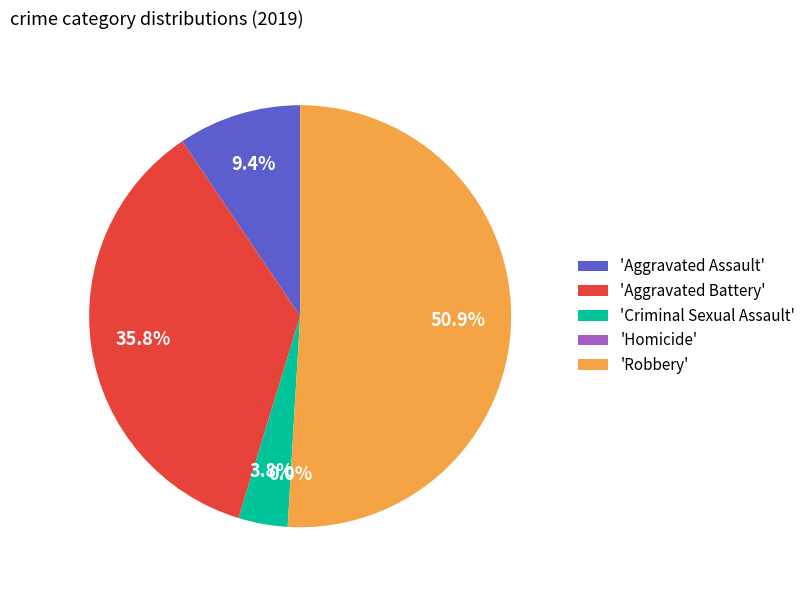

The Aggravated Battery slice represents 43% of the pie. True or false?

False